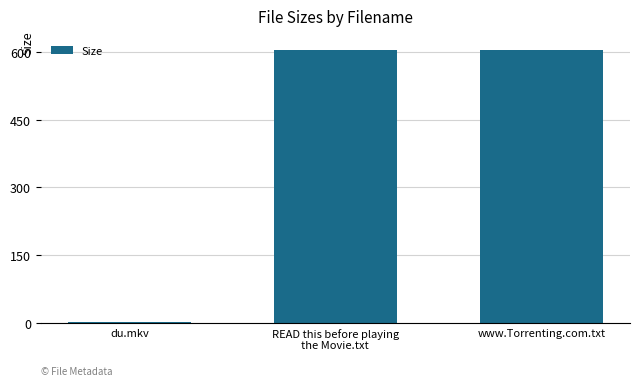

Between du.mkv and www.Torrenting.com.txt, which is larger?

www.Torrenting.com.txt